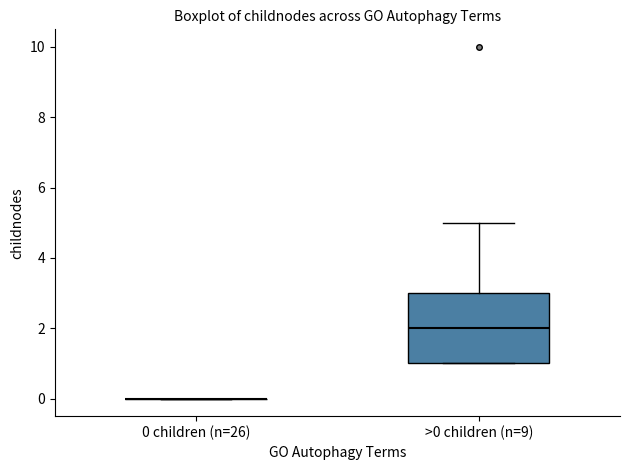

Reading left to right, transcribe this box plot: for each box, give where its median line is, the range the box spans, and where its two whiskers end, as read against the y-axis. The values are not printed on the chart, so give them approximately, as read against the axis.

0 children (n=26): box collapsed to a line at 0, whiskers 0 to 0
>0 children (n=9): median 2, box 1 to 3, whiskers 1 to 5